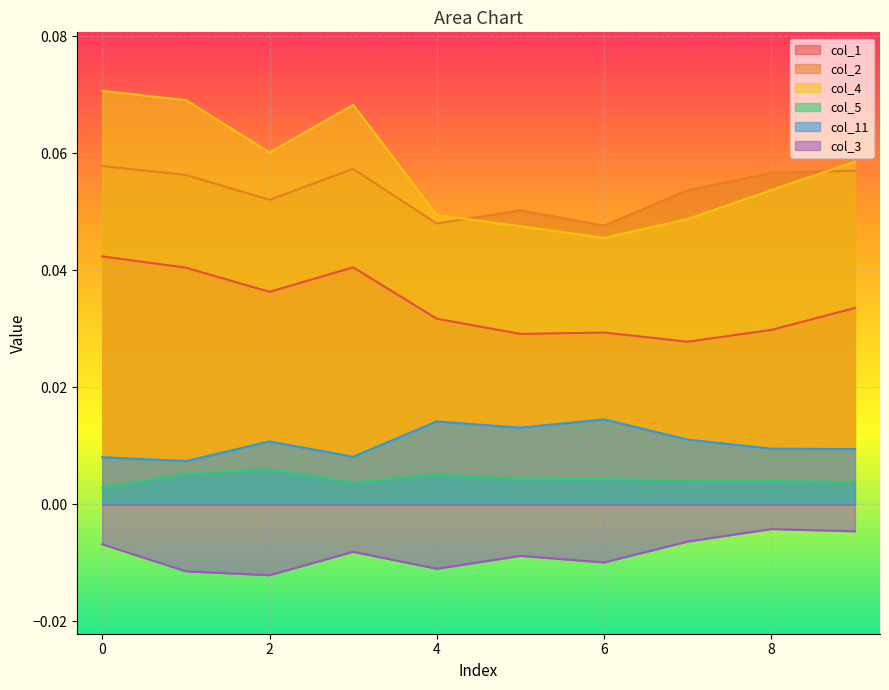

True or false: col_1 has more than 2 interior local peaks.

False